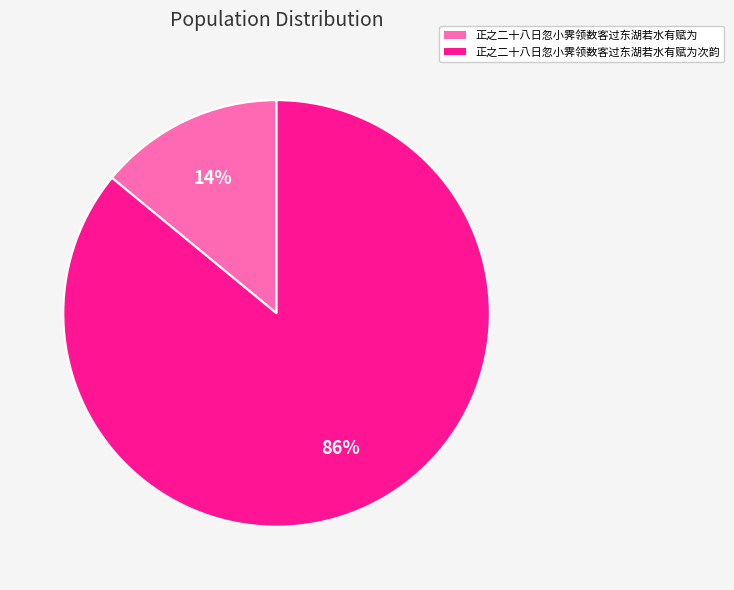

What is the largest slice in the pie chart?

正之二十八日忽小霁领数客过东湖若水有赋为次韵